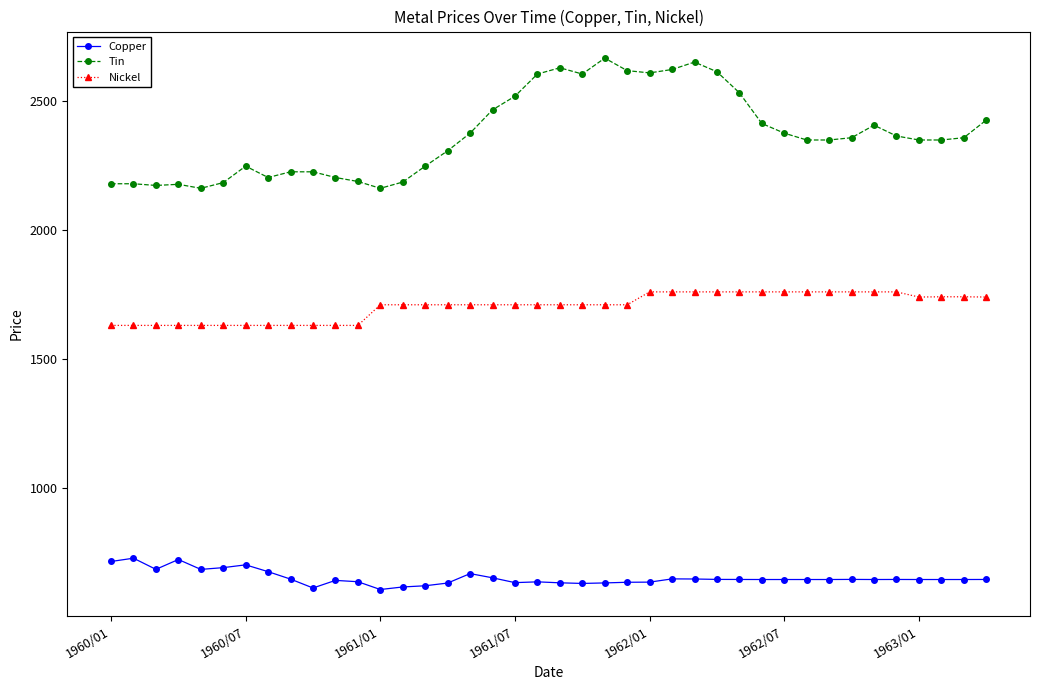

What is the maximum value shown in the chart?

2667.6